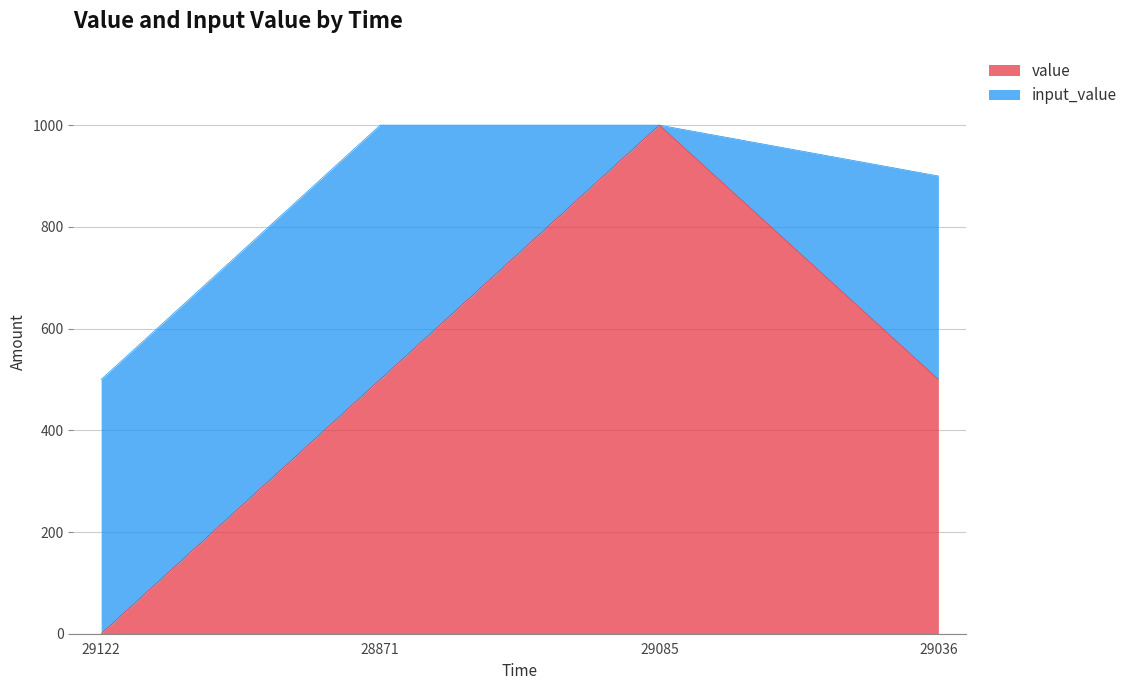

Rank the categories by value from lowest to highest.

29122, 28871, 29036, 29085